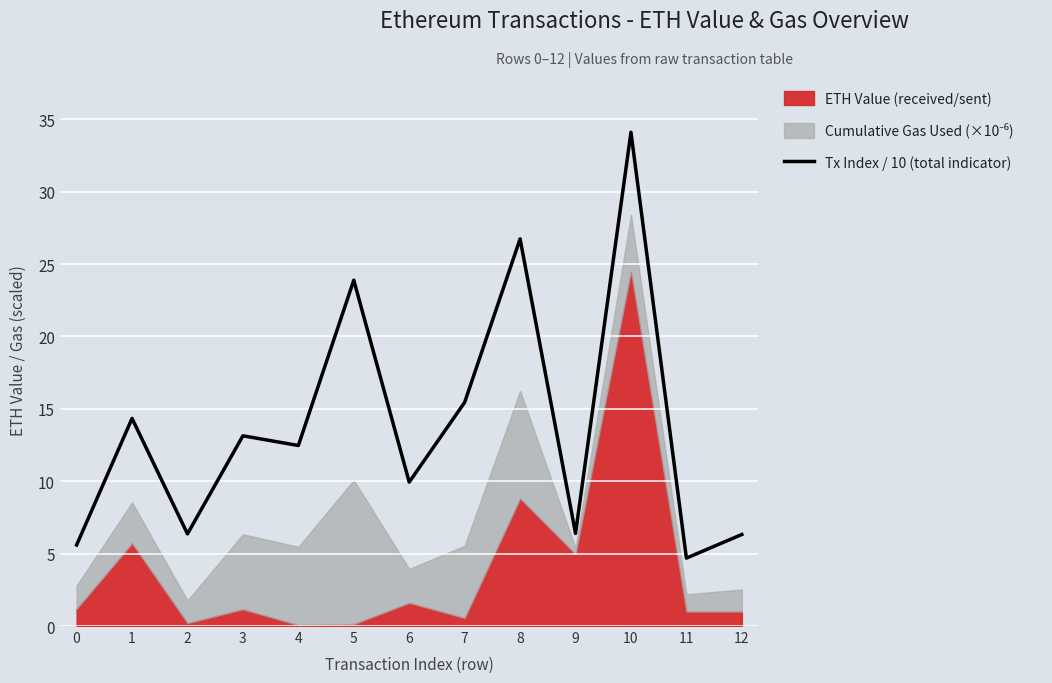

True or false: the data shows 6.3 at 12.

True